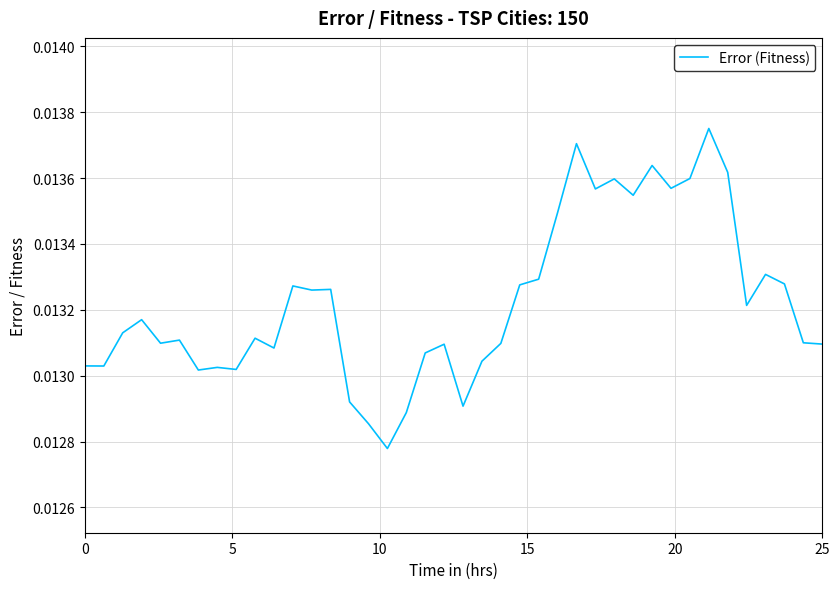

How many distinct data groups are displayed?

1